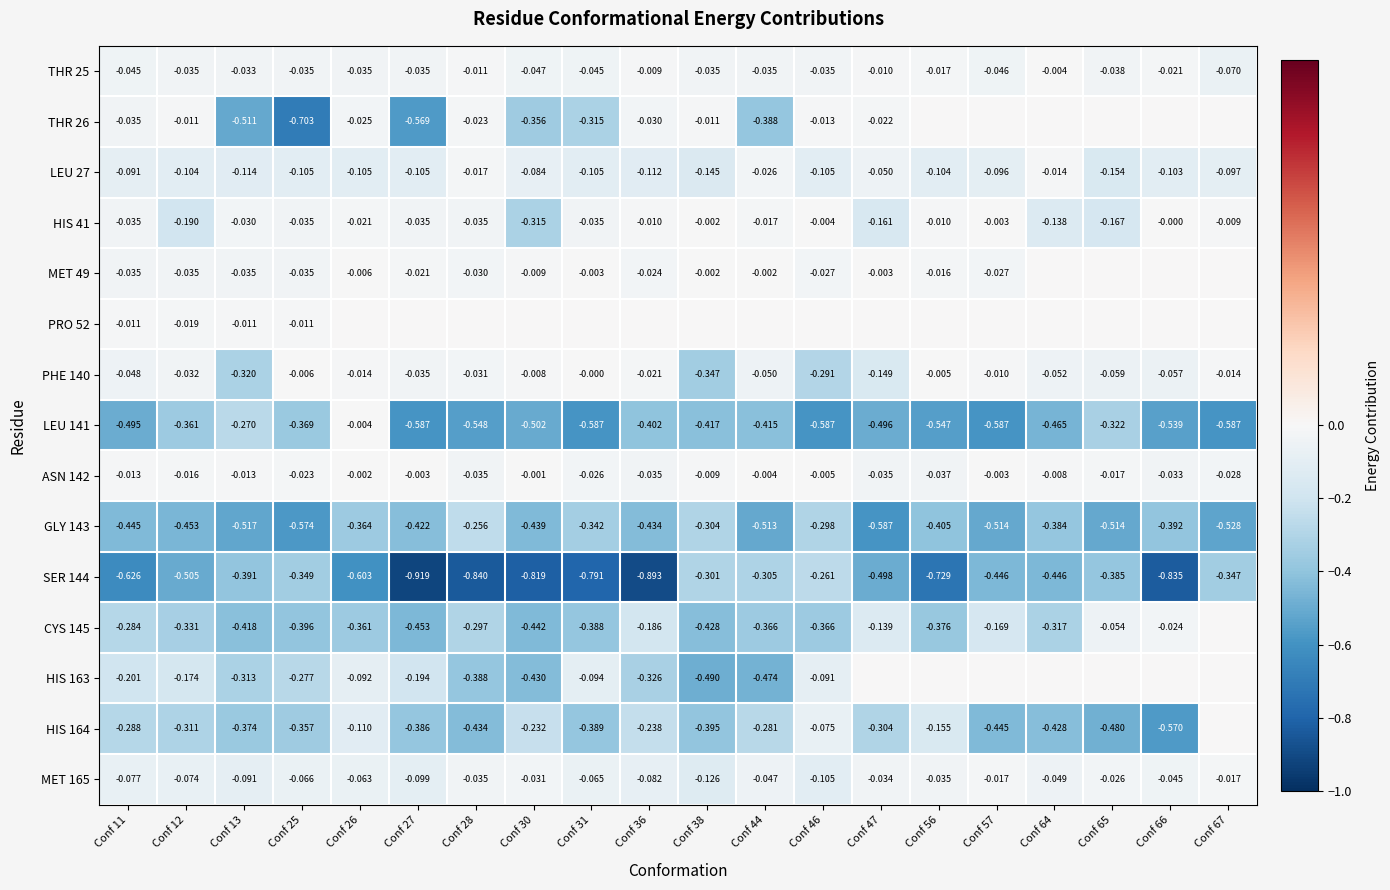

Is the value of HIS 164 at Conf 46 greater than the value of ASN 142 at Conf 11?

No